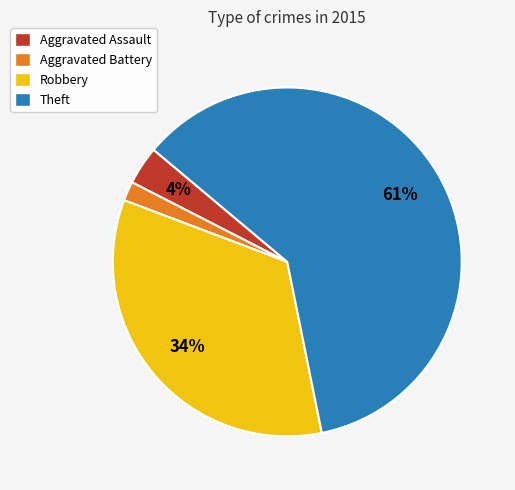

Rank the categories by value from highest to lowest.

Theft, Robbery, Aggravated Assault, Aggravated Battery